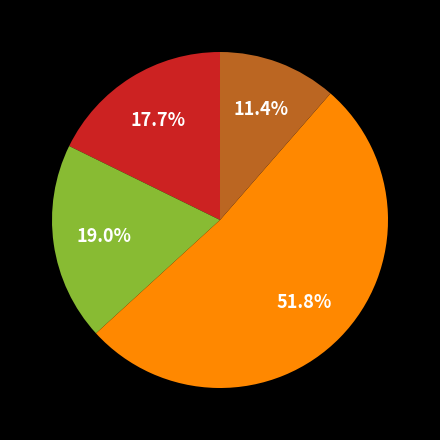

Does any single category account for the majority?

Yes